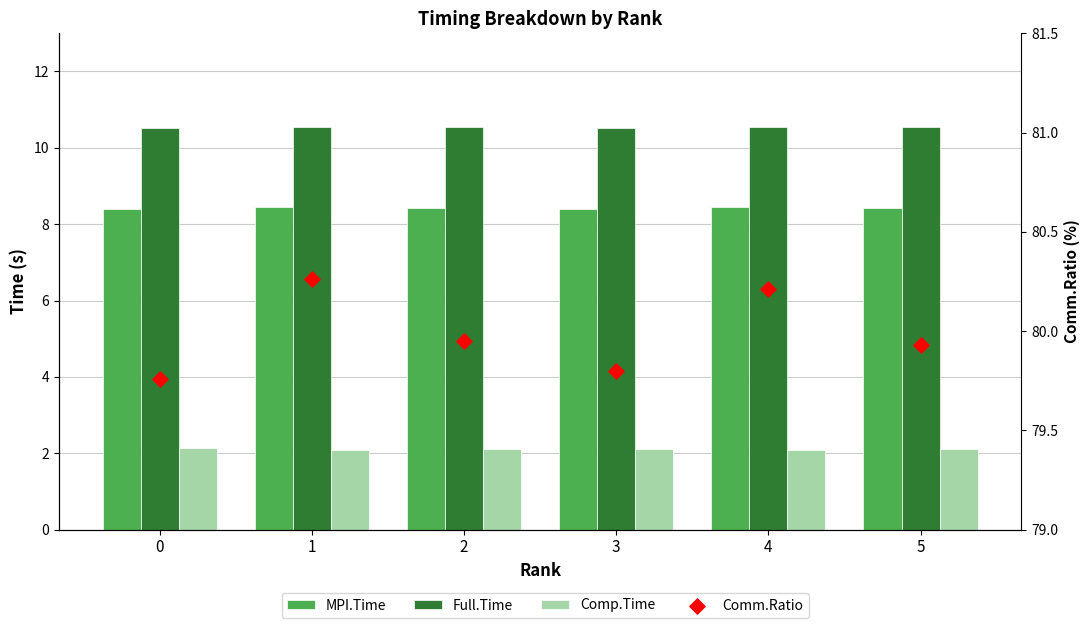

At which category is the sum across all series the highest?

1